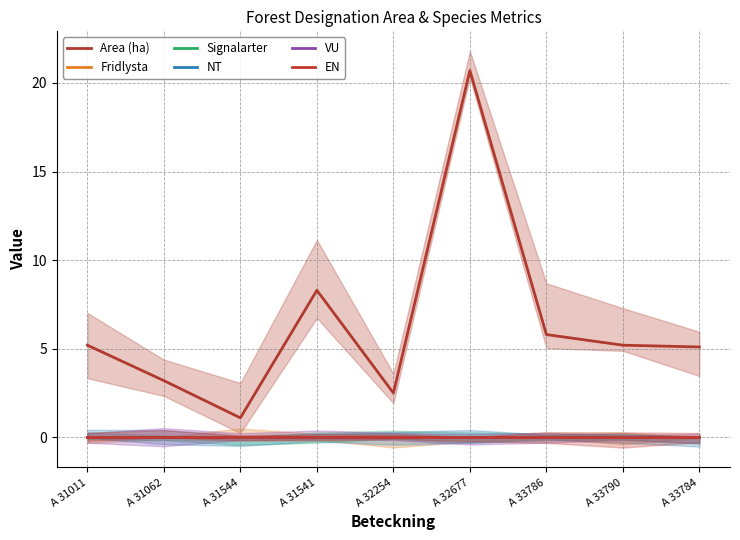

Count the number of data series in this chart.

6